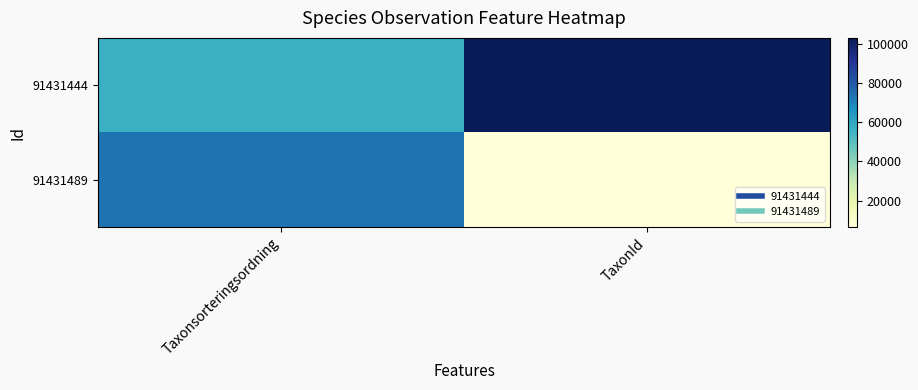

How many series are shown in this chart?

2